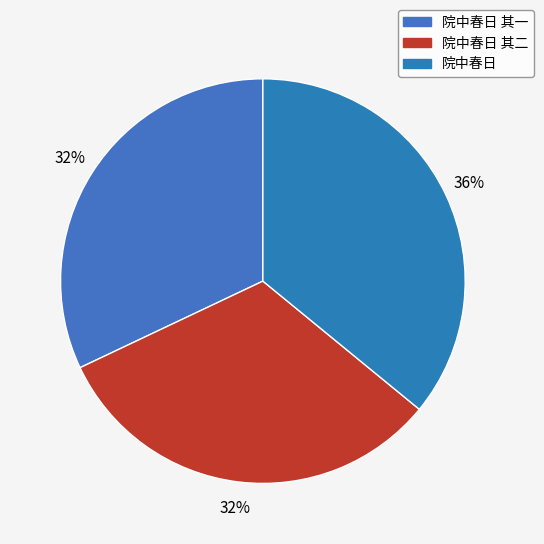

What is the smallest slice in the pie chart?

院中春日 其一